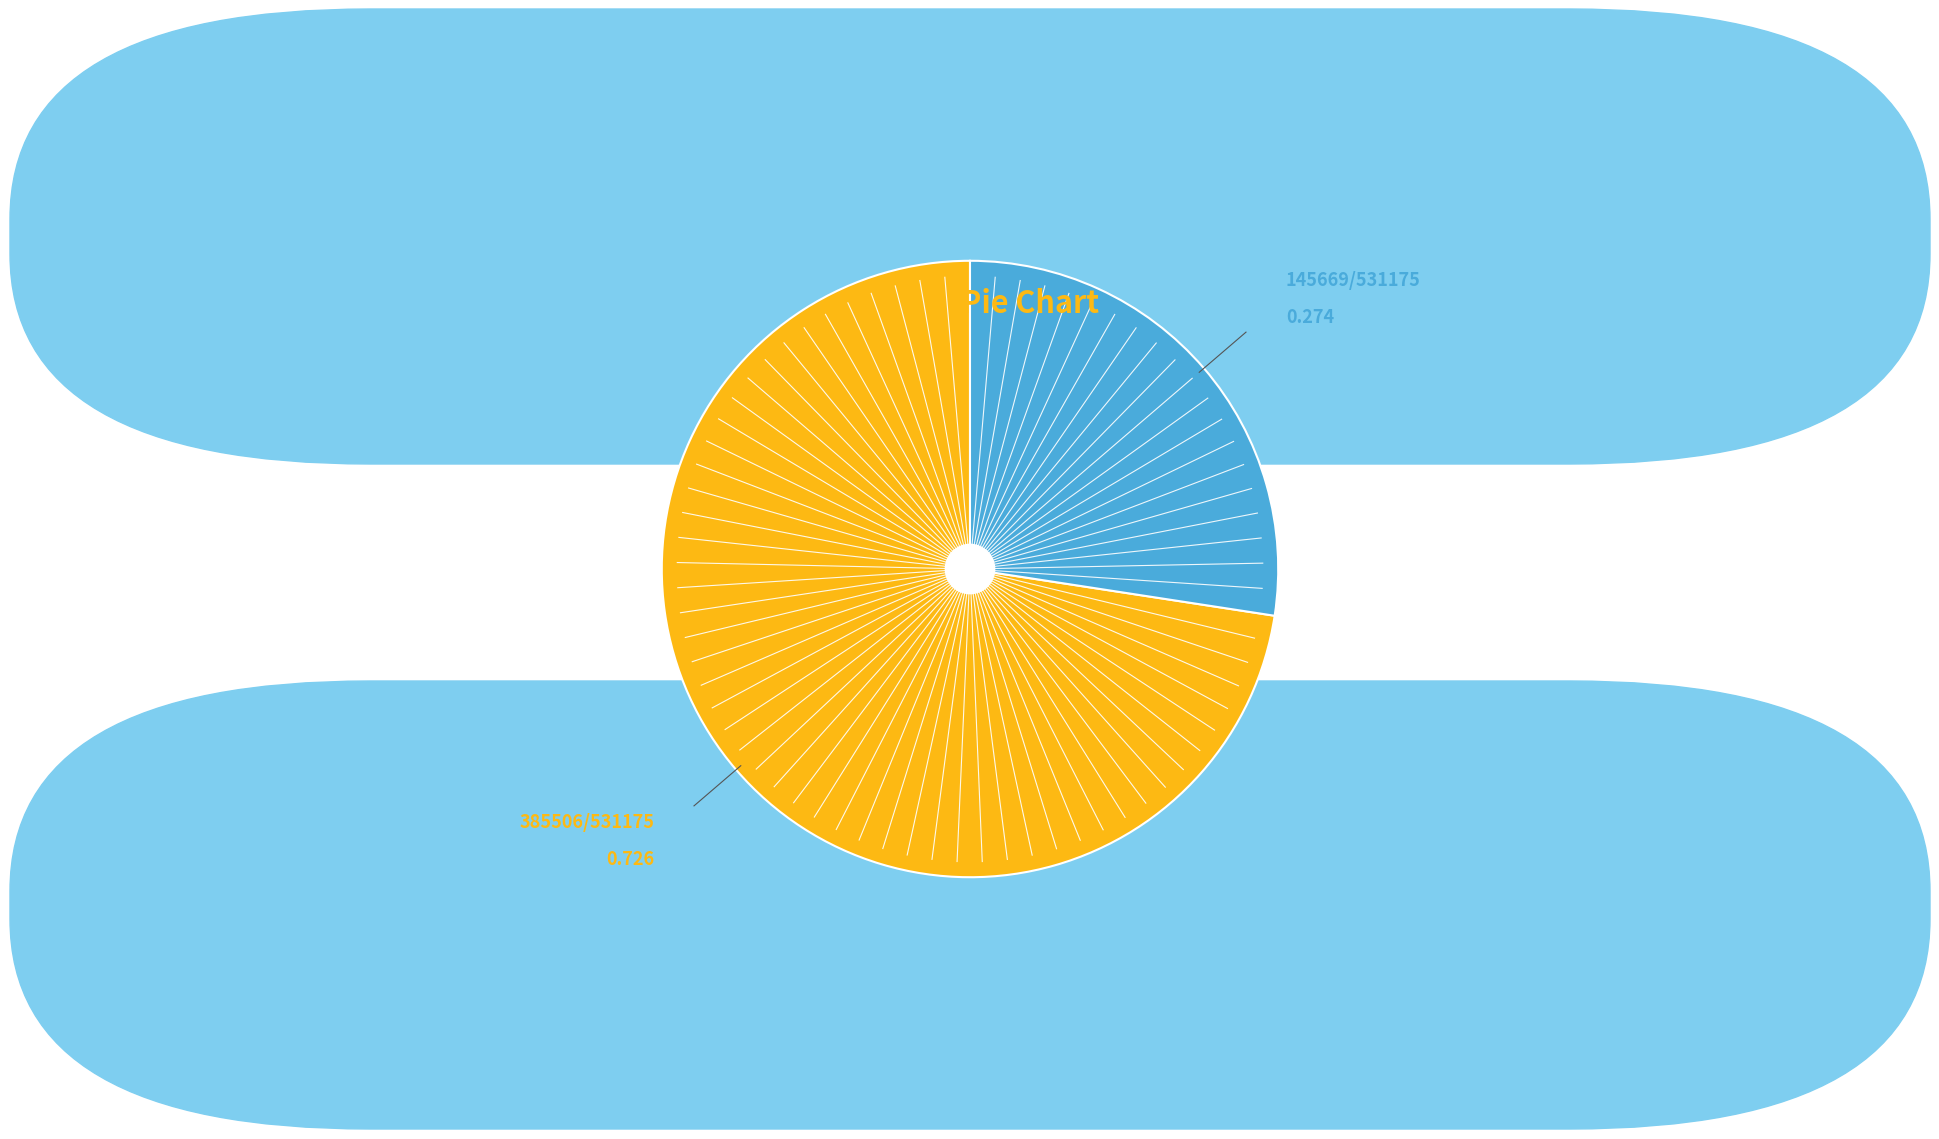

Is there a majority slice in this chart?

Yes